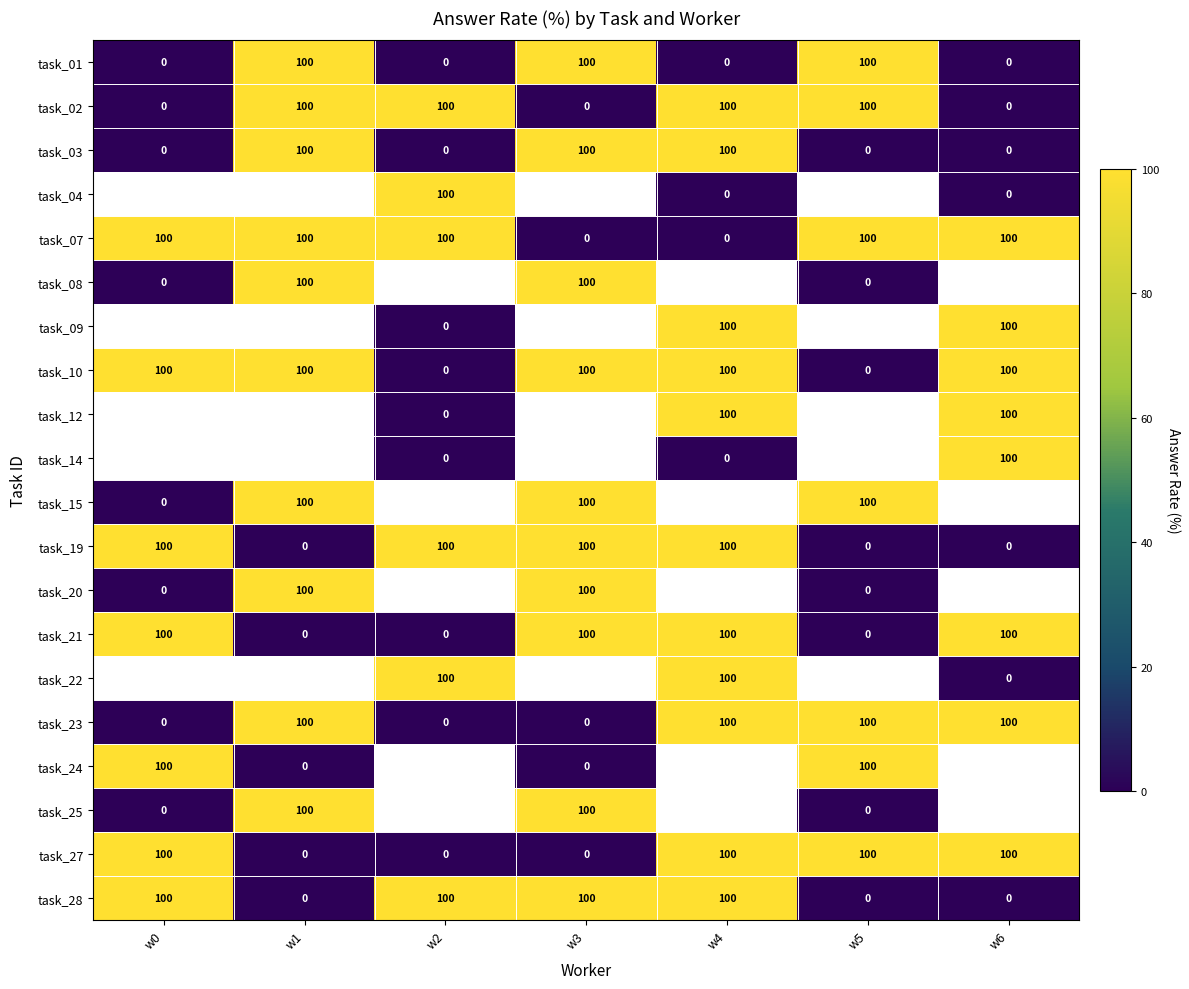

Read the task_21 value at w4, to the nearest 50.

100